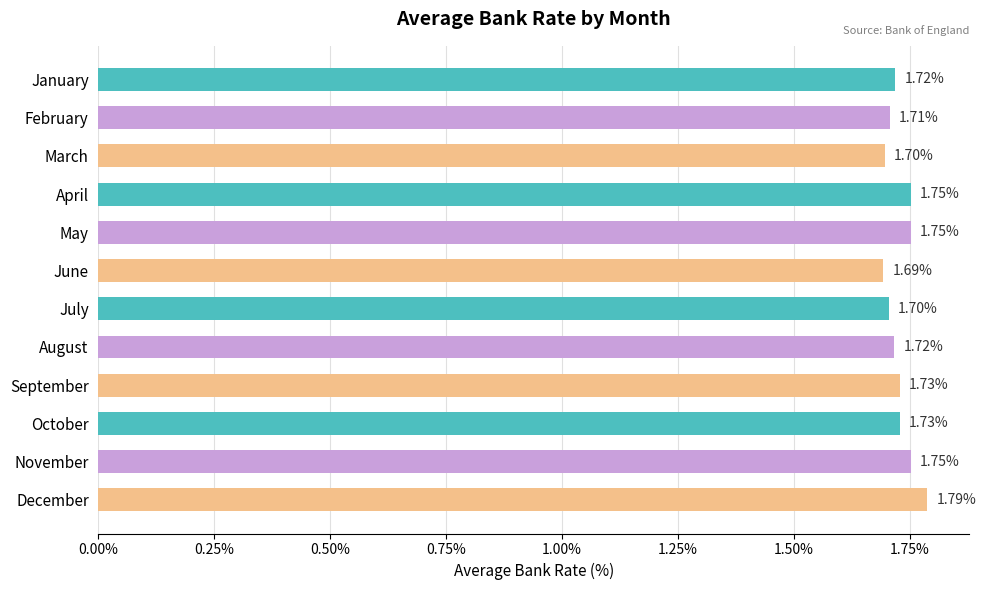

At which category does the chart reach its minimum across all series?

June